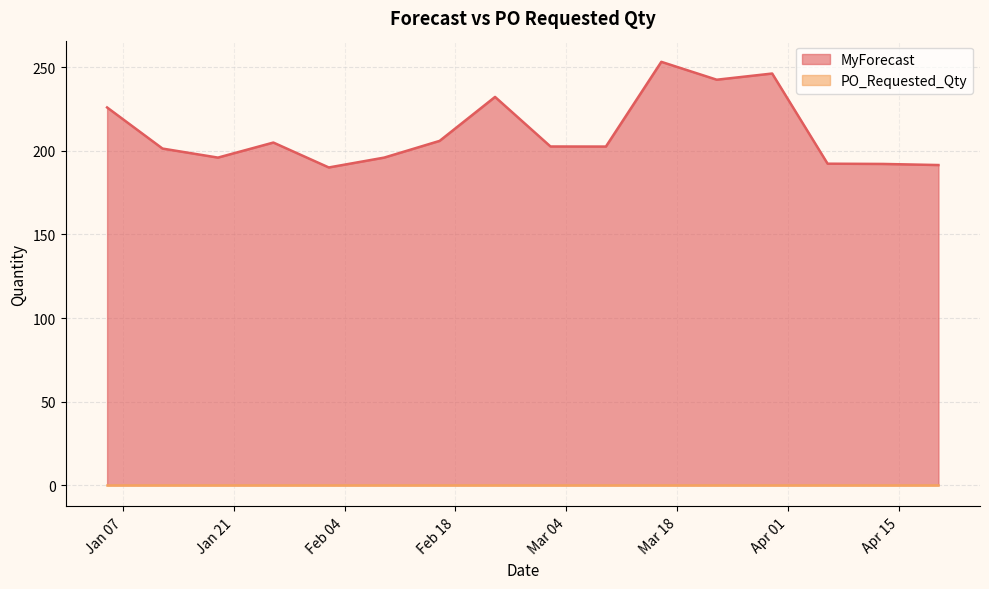

How many data points does each series have?

16